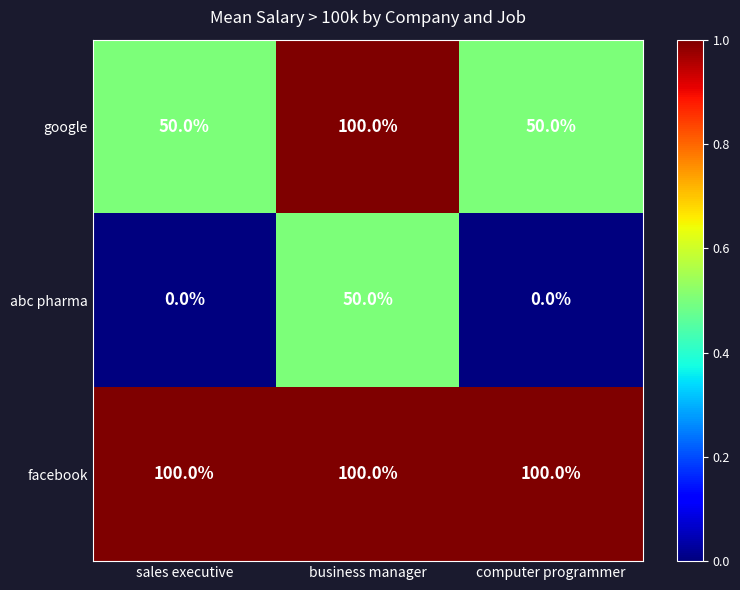

Is it true that facebook equals 100 at computer programmer?

True